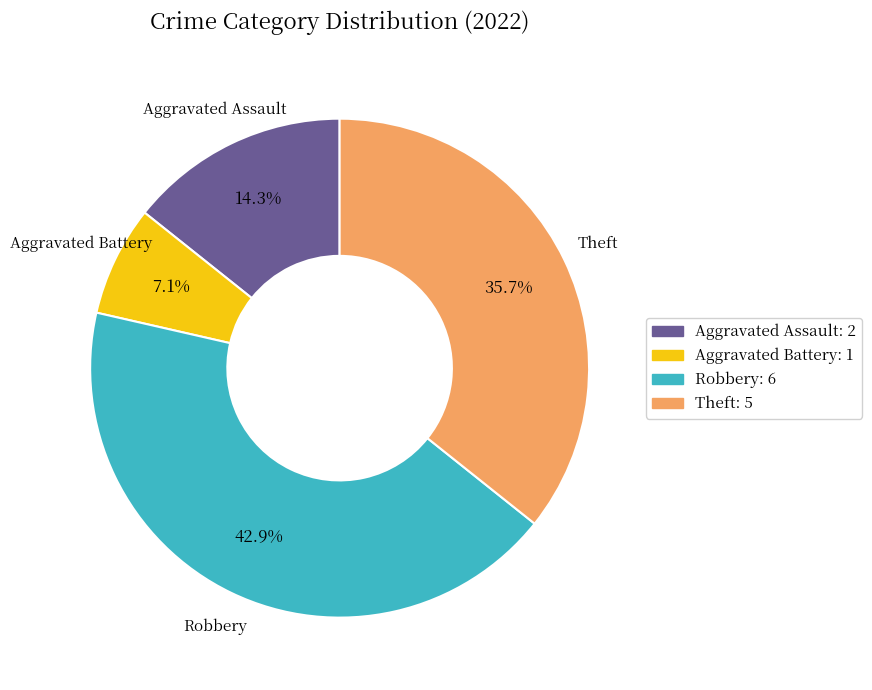

How many segments does this pie chart have?

4